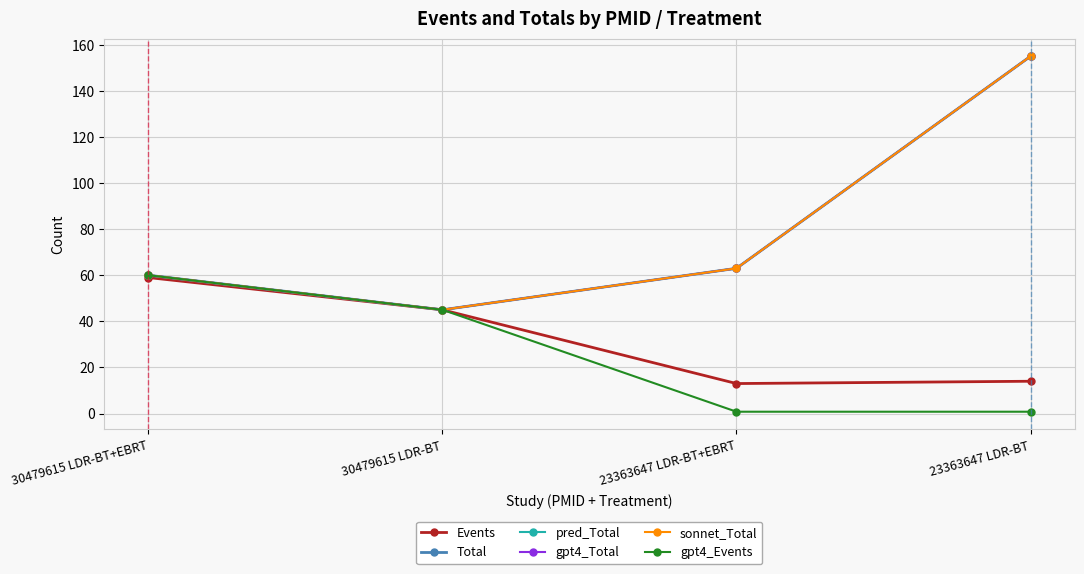

Is this an area chart (filled region under the line)?

No